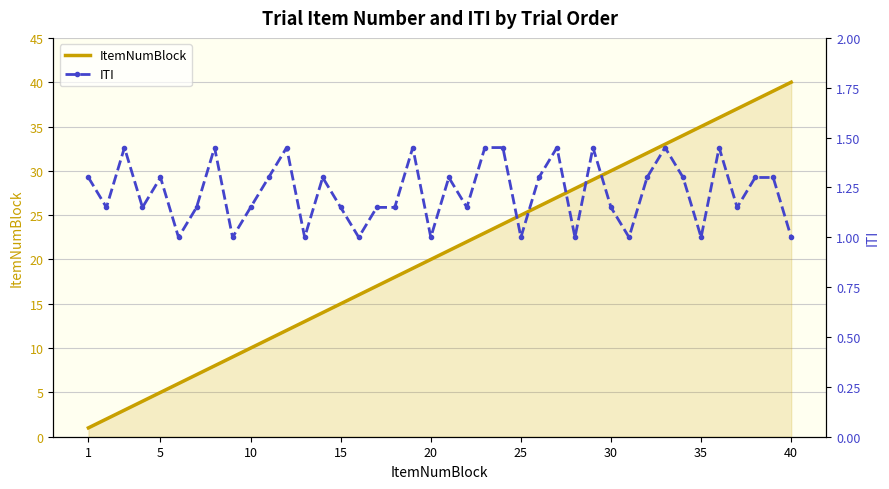

What is the difference between the maximum and second lowest values in the ITI series?

0.4